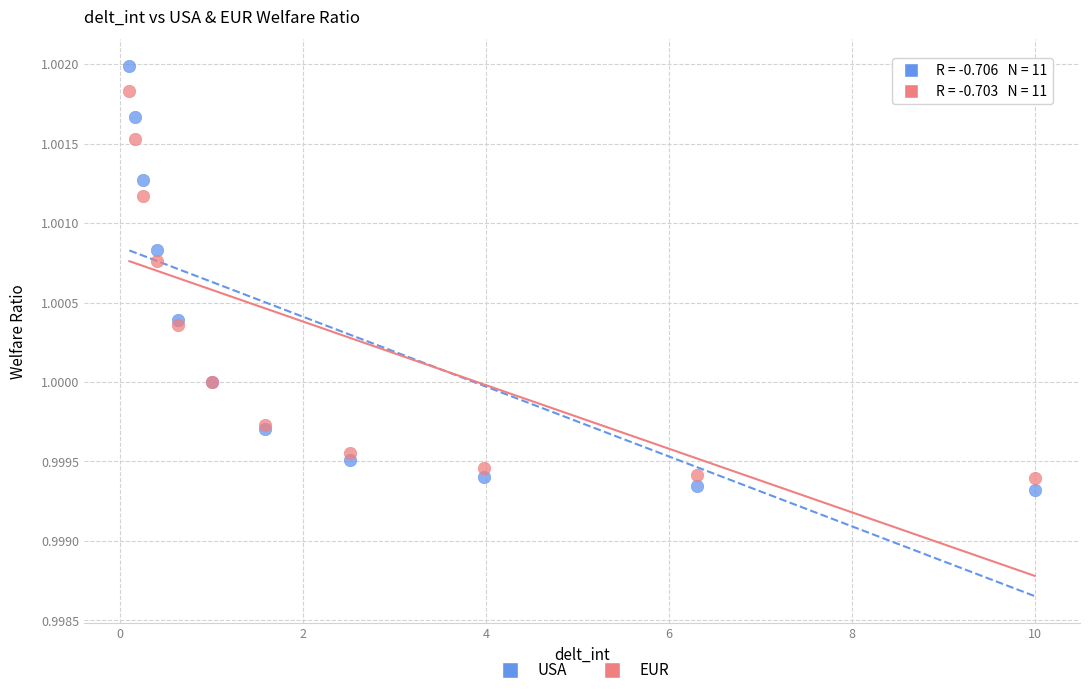

Which series has the largest Y range (max minus min)?

USA